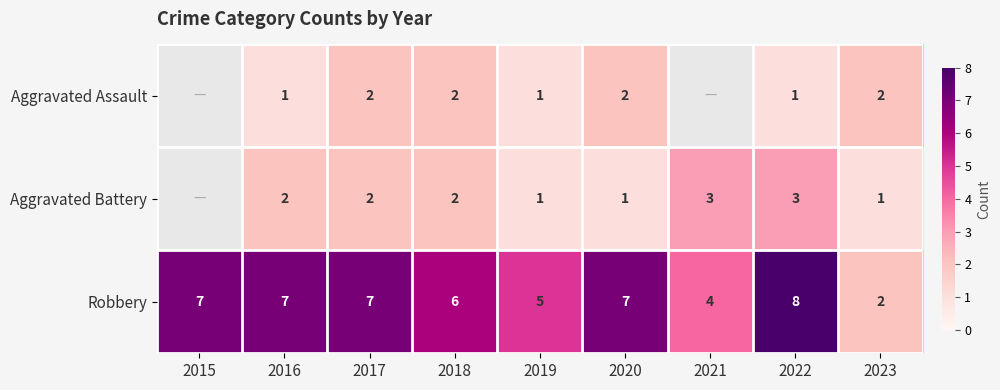

The value of Robbery at 2017 is 7. True or false?

True